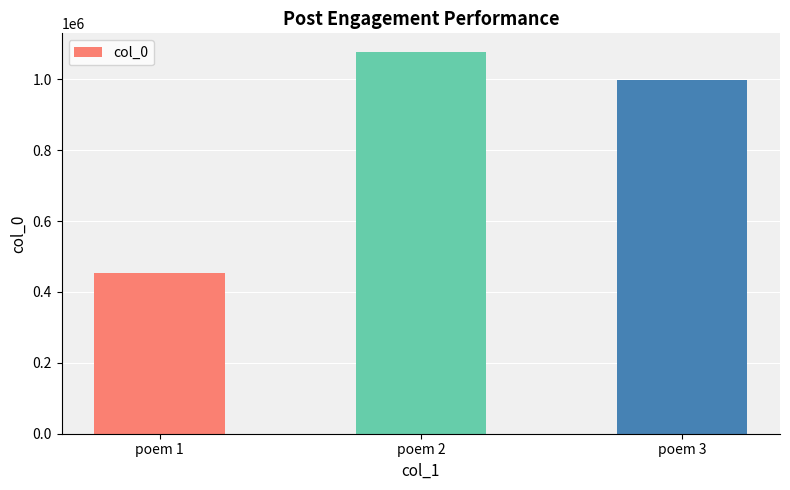

How many data points does each series have?

3